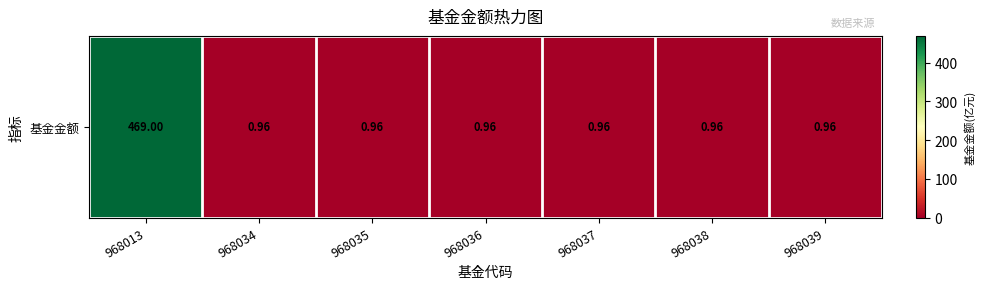

Rank the categories by value from highest to lowest.

968013, 968034, 968035, 968036, 968037, 968038, 968039